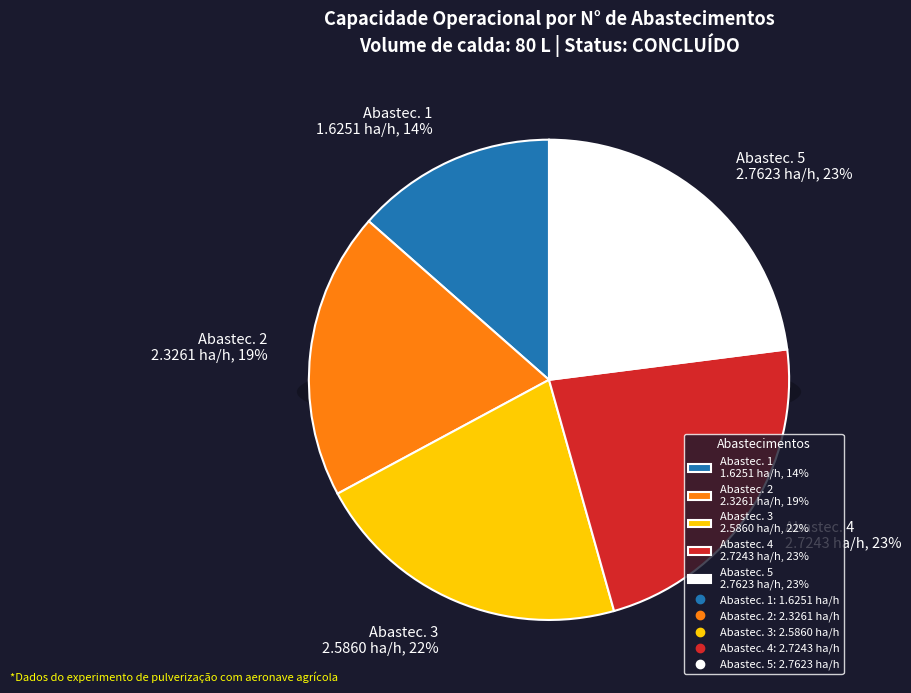

Is 3 the majority of the pie?

No